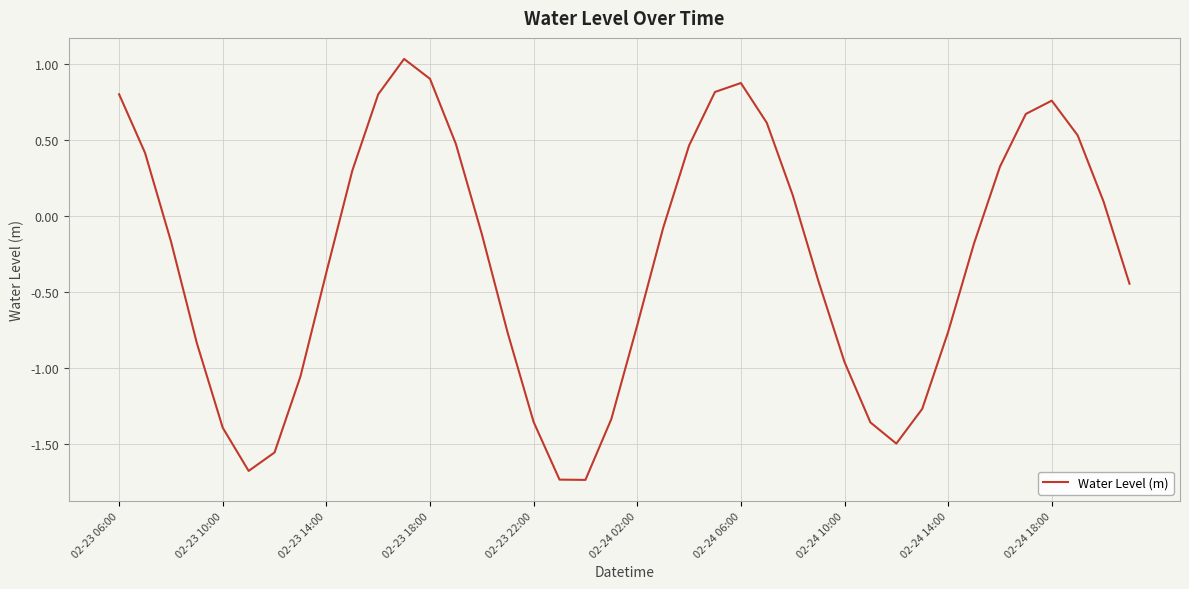

What is the difference between the maximum and minimum values?

2.8